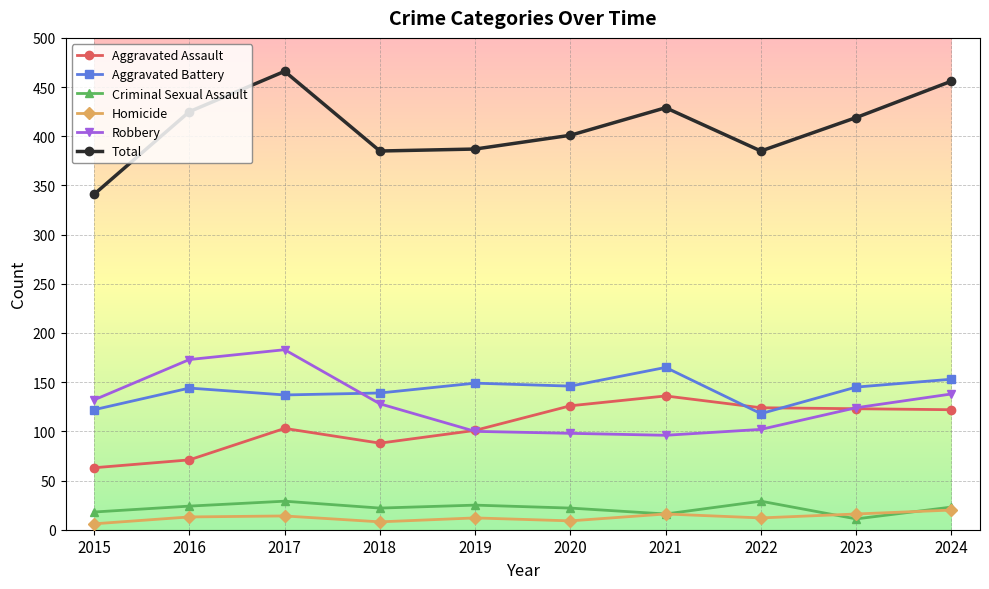

Is it true that Homicide equals 20 at 2024?

True